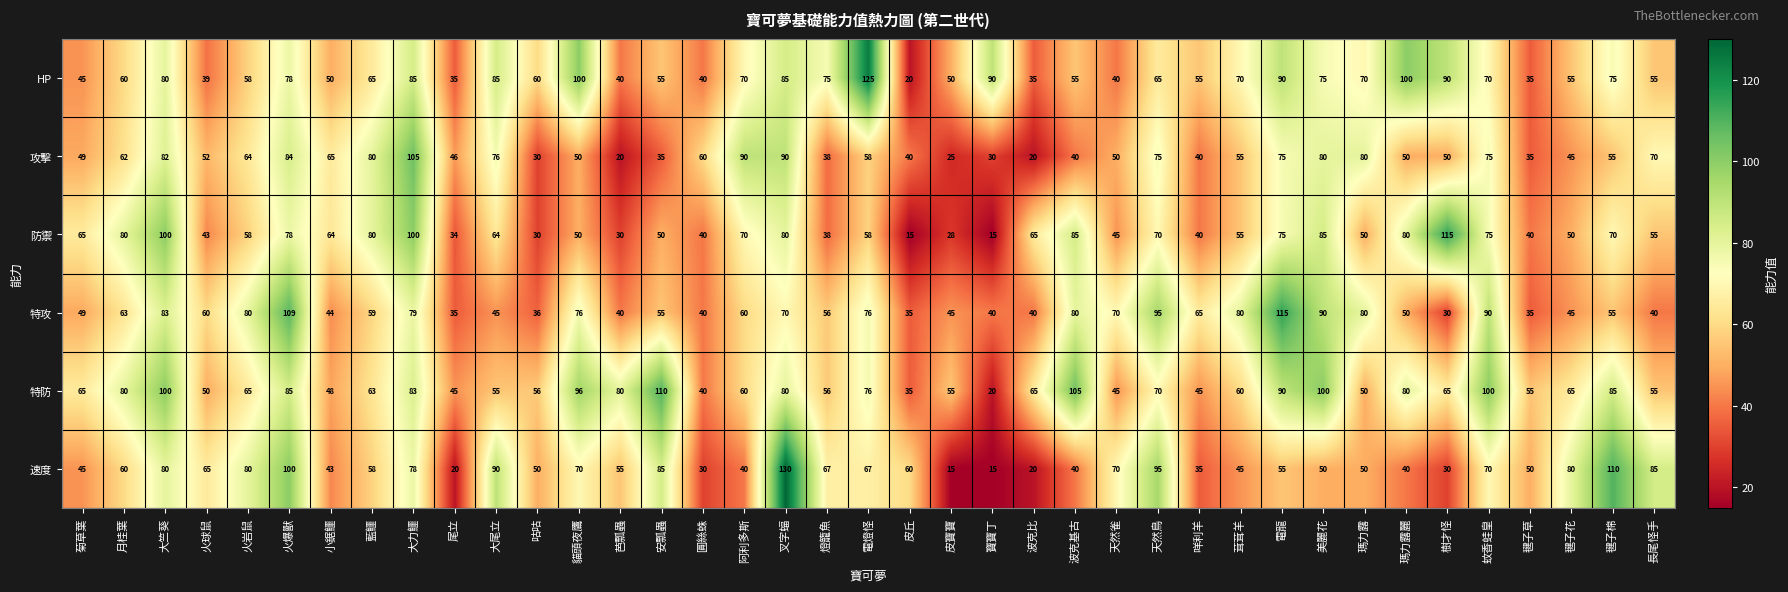

What value does the HP series have at 火爆獸?

78